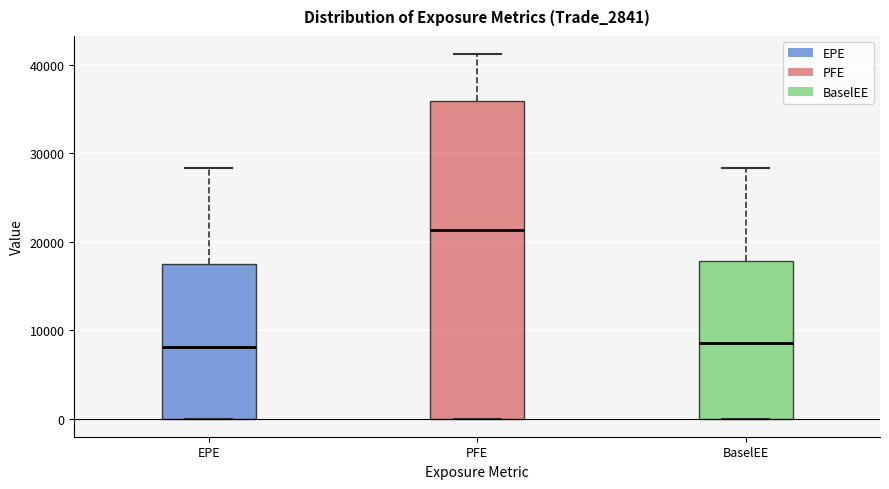

Reading left to right, read every box against the y-axis: the position of its median line, the range the box covers, and the ends of its whiskers. The values are not printed on the chart, so give them approximately, as read against the axis.

EPE: median 8000, box 0 to 17000, whiskers 0 to 28000
PFE: median 21000, box 0 to 36000, whiskers 0 to 41000
BaselEE: median 9000, box 0 to 18000, whiskers 0 to 28000